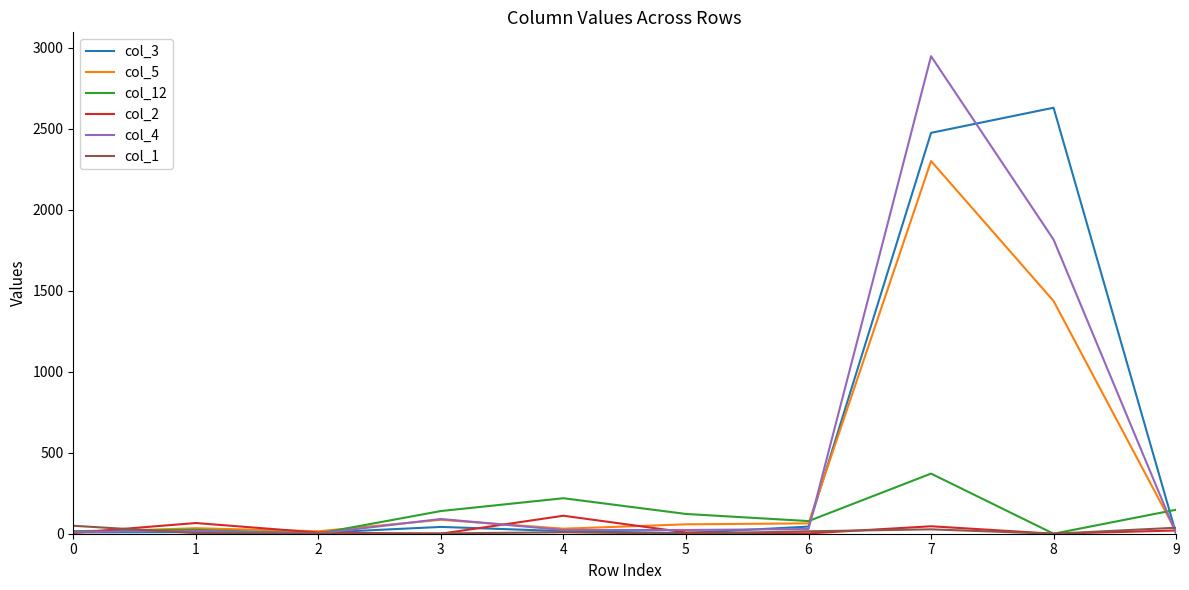

Is it true that col_12 equals 24 at 1?

True